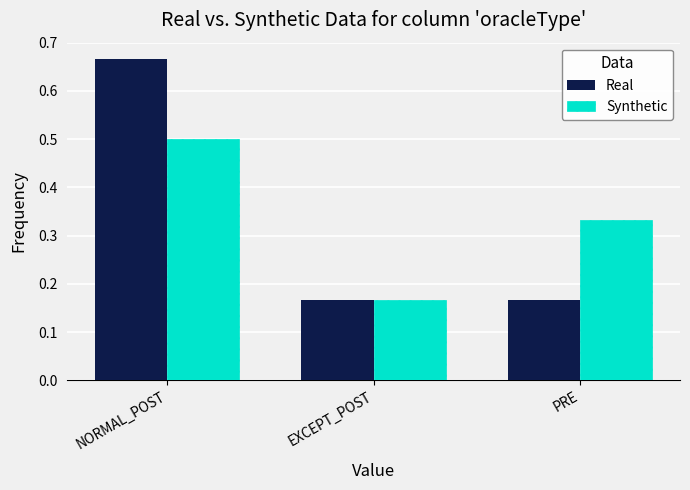

Are the bars grouped side by side (vs. stacked)?

Yes